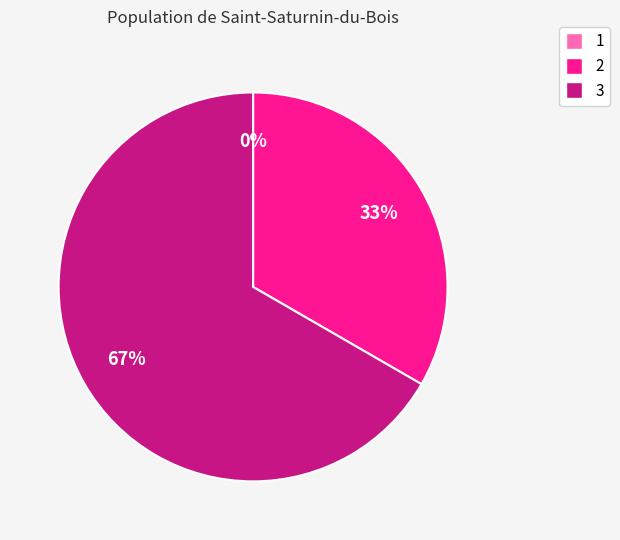

Do 2 and 1 together represent more than half of the pie?

No